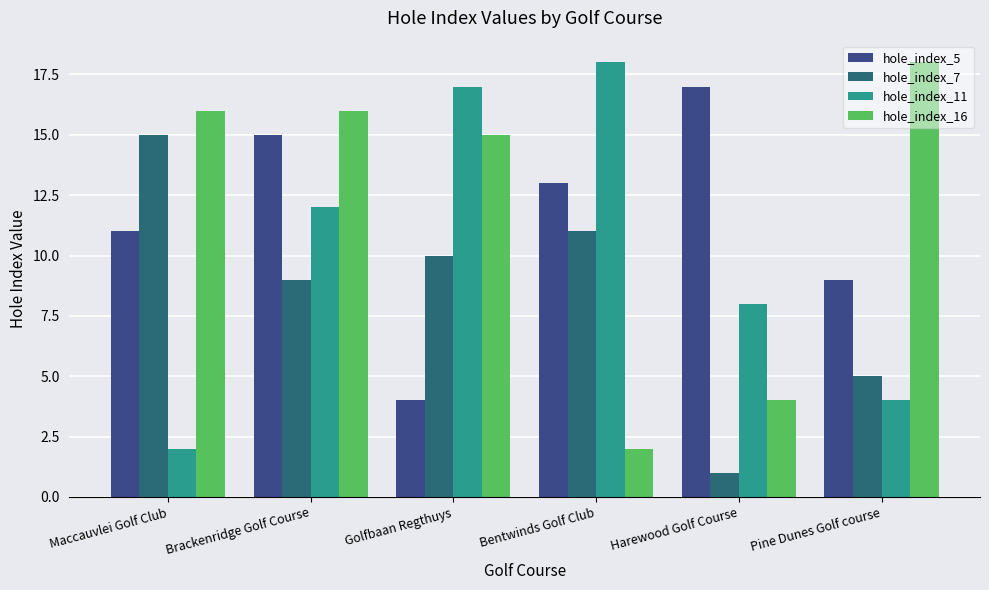

What is the maximum value for hole_index_5?

17